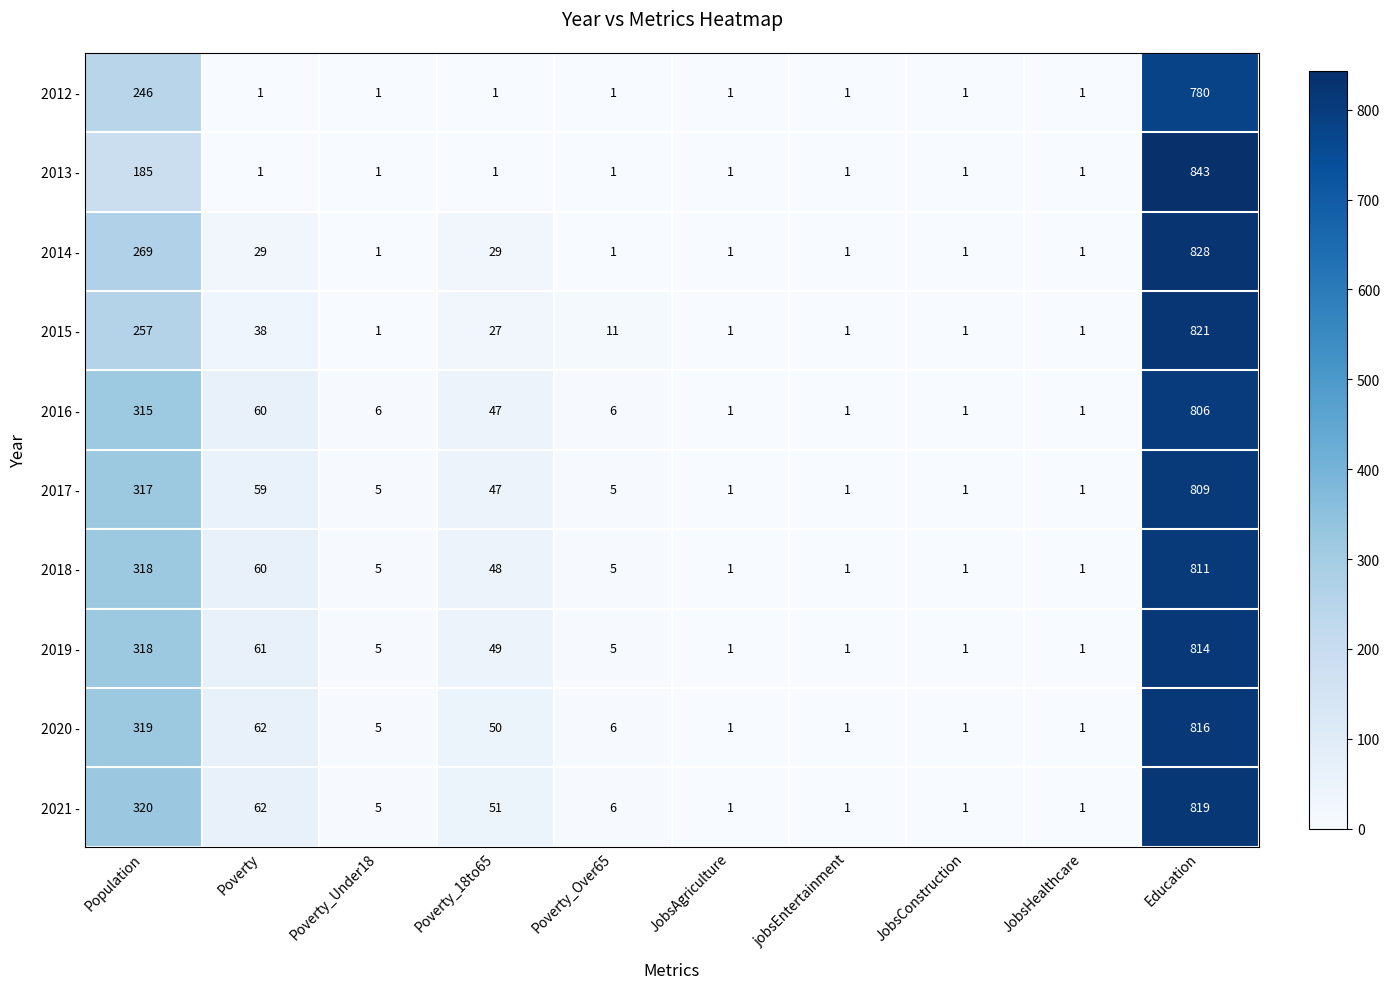

At which category does the chart reach its peak across all series?

Education